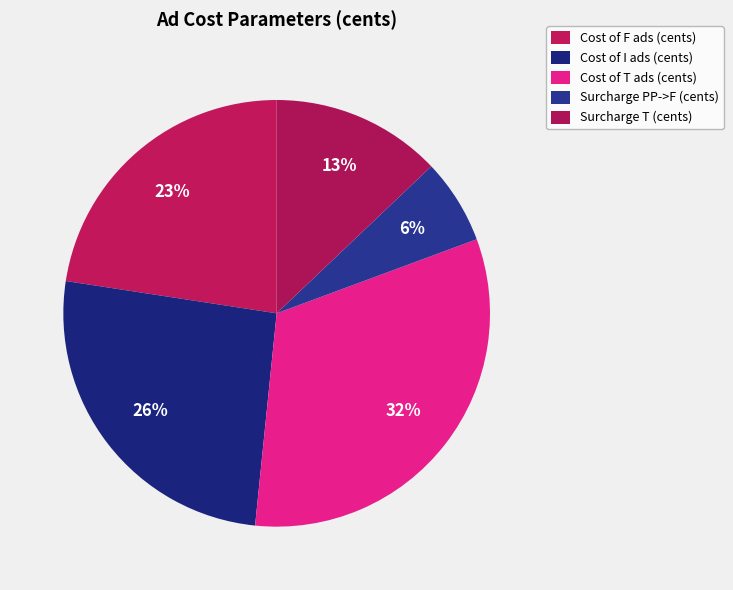

How many segments does this pie chart have?

5